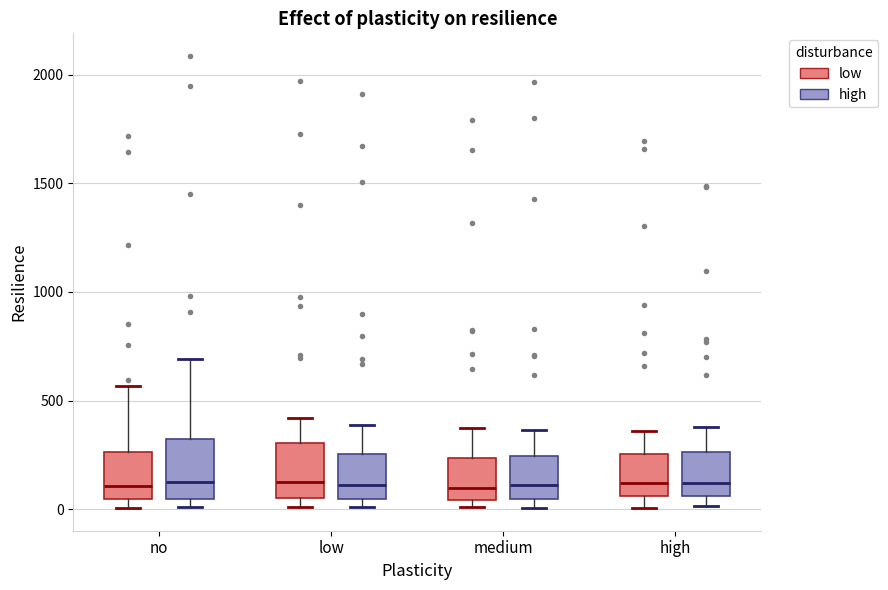

Where does the median line of the box for high (low) sit on the y-axis? The values are not printed on the chart, so give them approximately, as read against the axis.

100